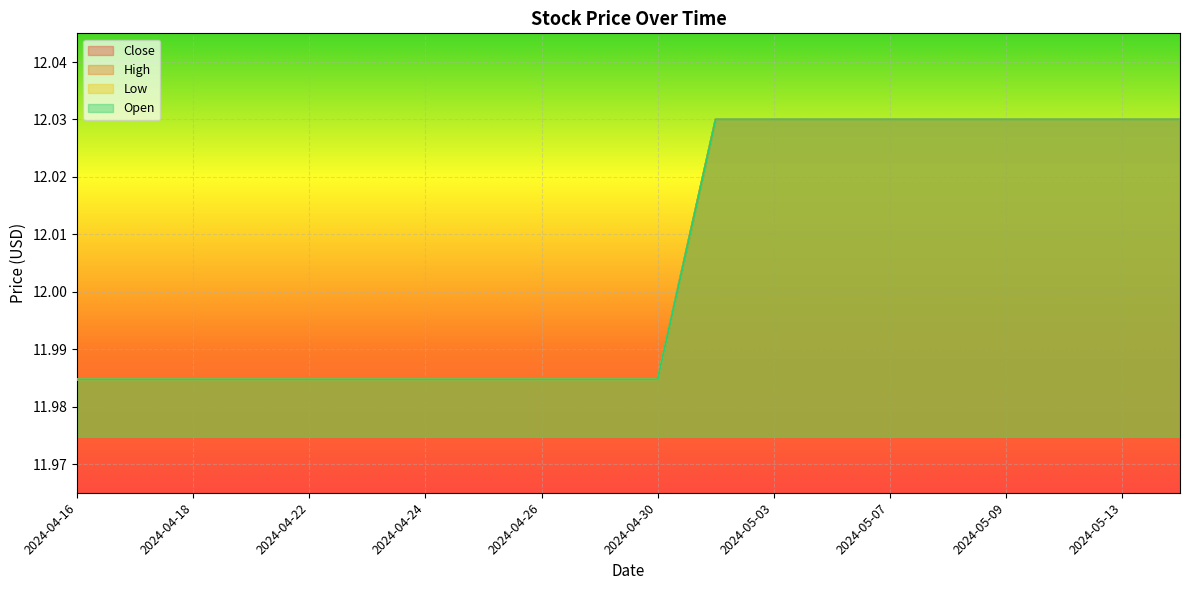

What is the value of the Open point at the 1st from the left?

12.0